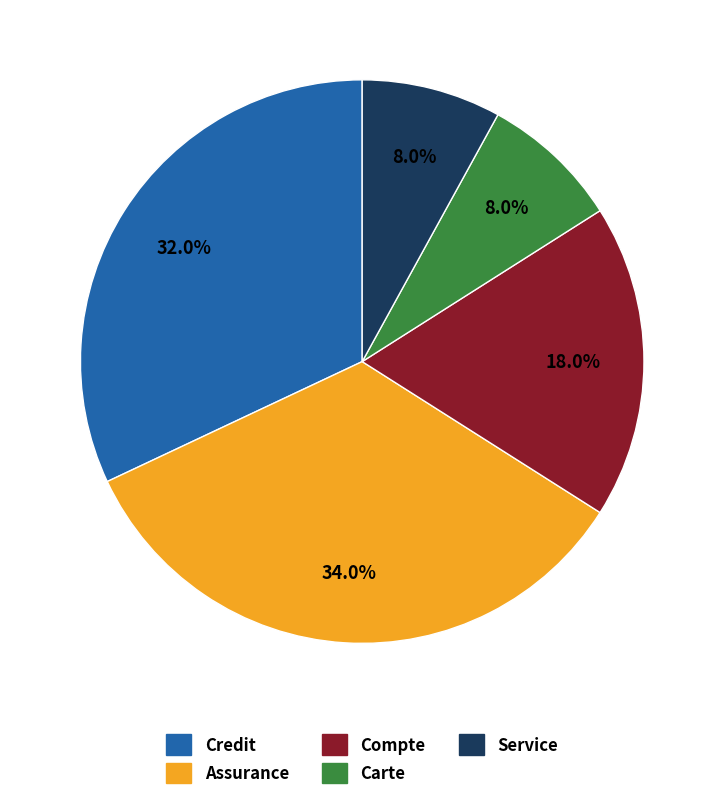

To the nearest percent, what portion does Compte represent?

18%